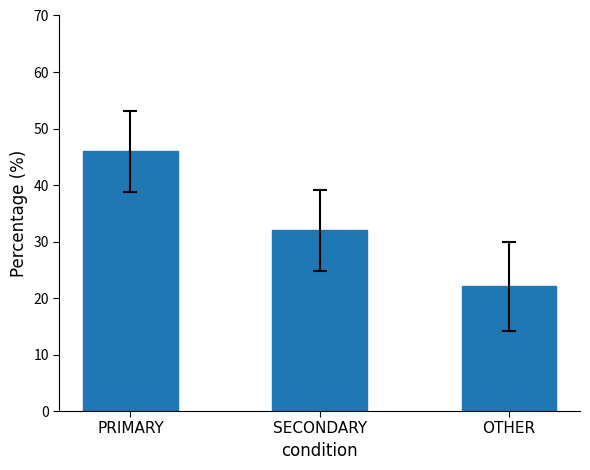

At wk51, list the series in order from smallest to largest.

OTHER, SECONDARY, PRIMARY